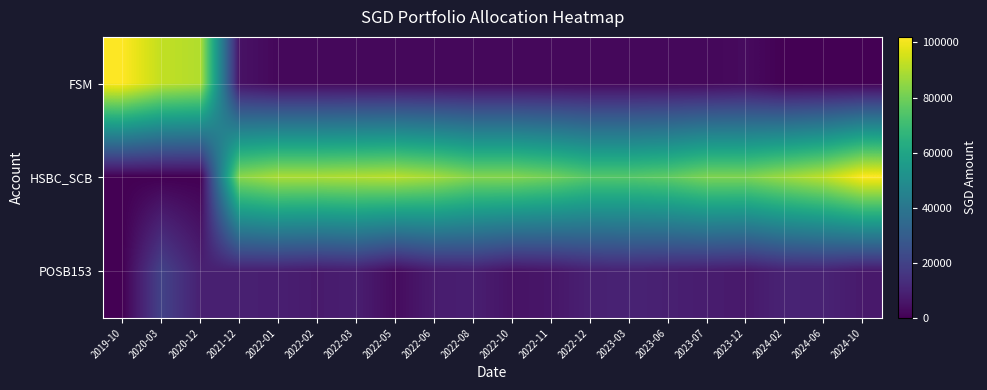

How many series are shown in this chart?

3